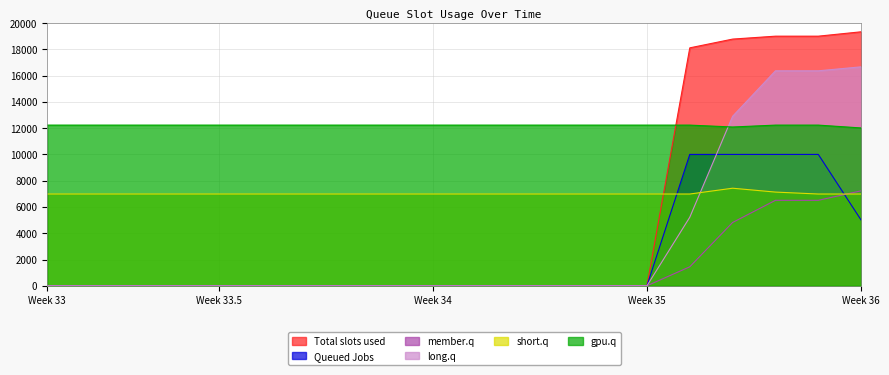

Which series has the widest spread of values?

Total slots used